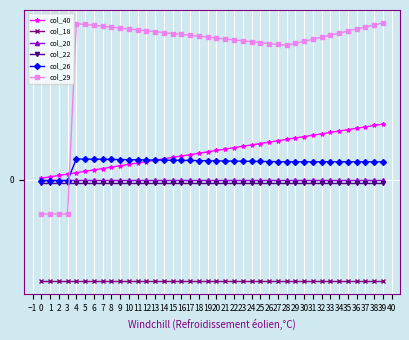

What are all the series names shown in the legend?

col_40, col_18, col_20, col_22, col_26, col_29